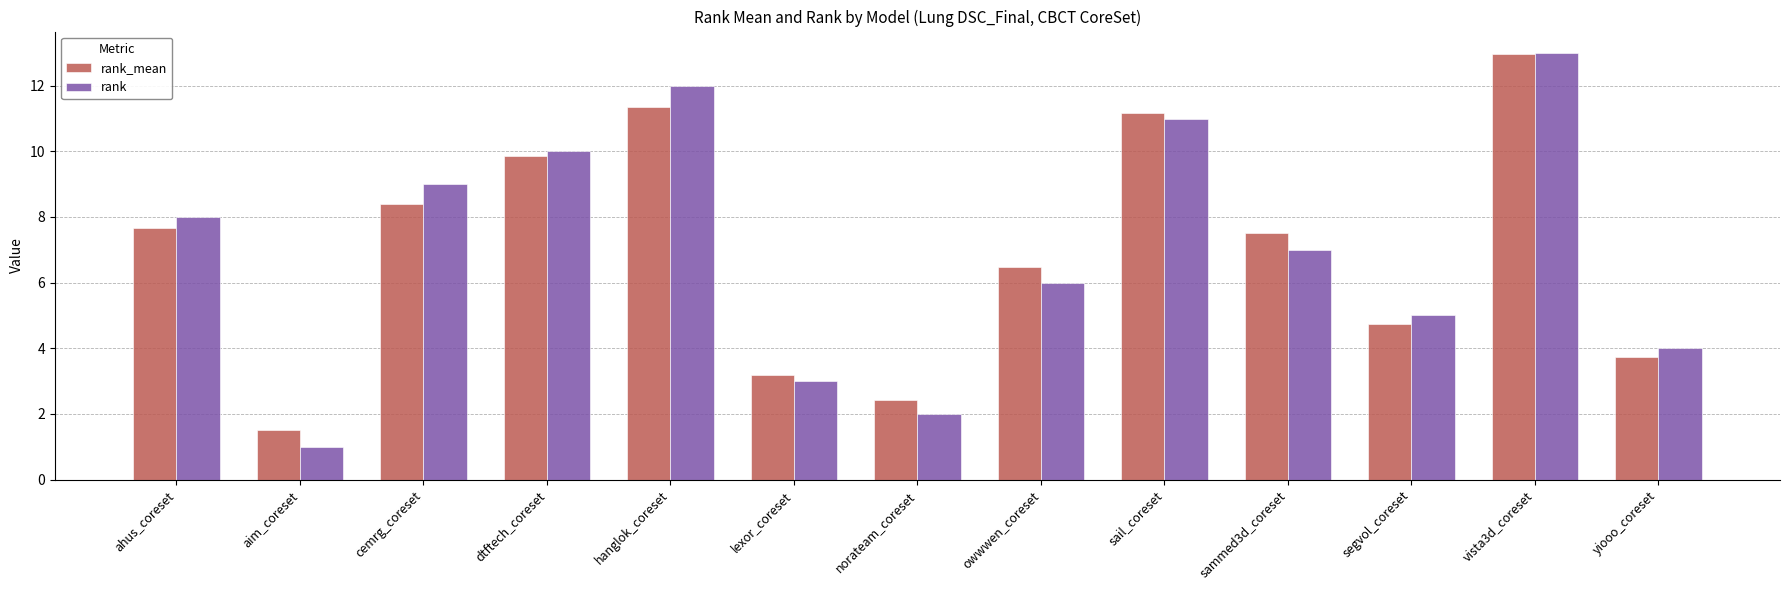

The rank series shows 13.0 at vista3d_coreset. True or false?

True